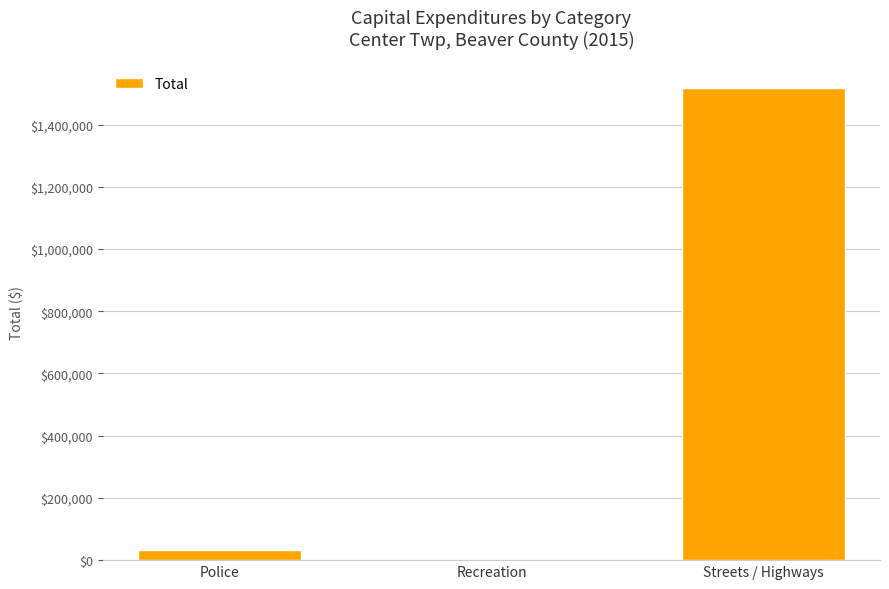

What is the sum of all values?

1552260